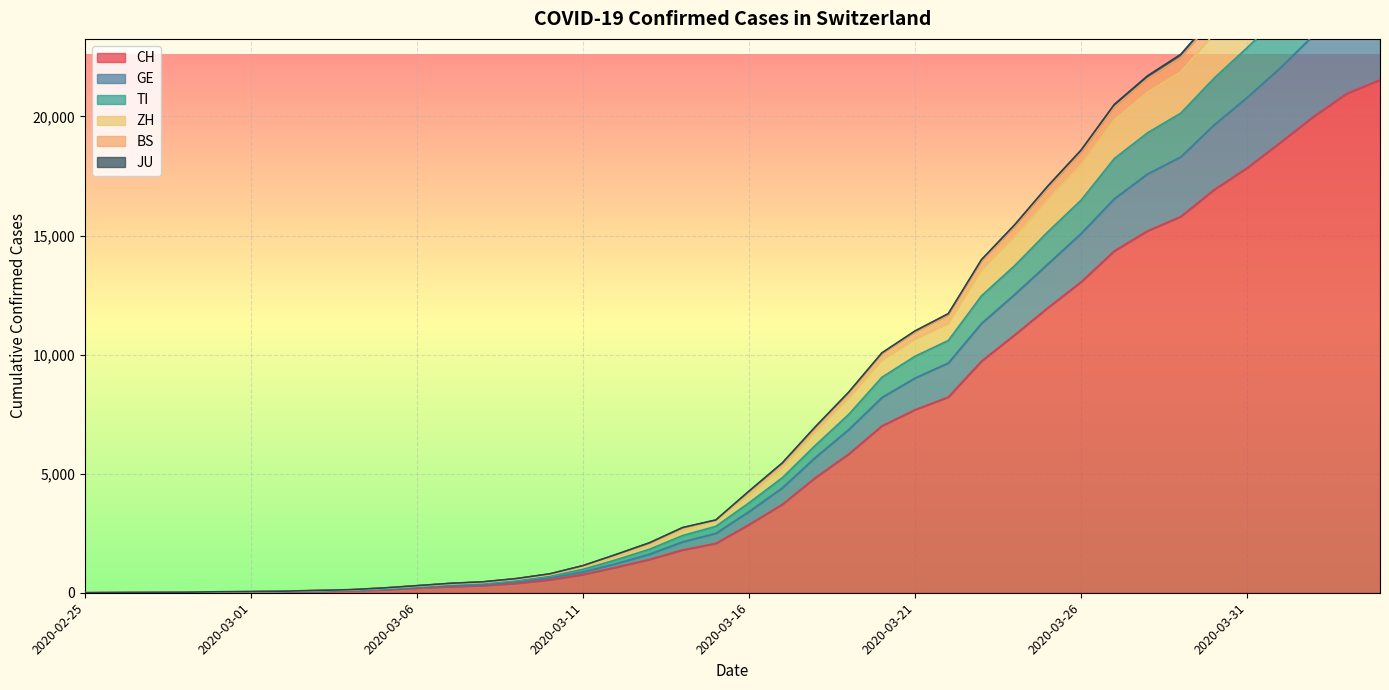

True or false: CH and TI intersect in this chart.

False